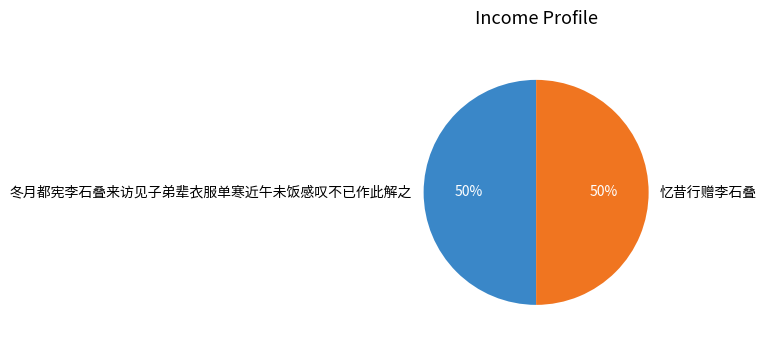

Combined, do 忆昔行赠李石叠 and 冬月都宪李石叠来访见子弟辈衣服单寒近午未饭感叹不已作此解之 account for over 50%?

Yes